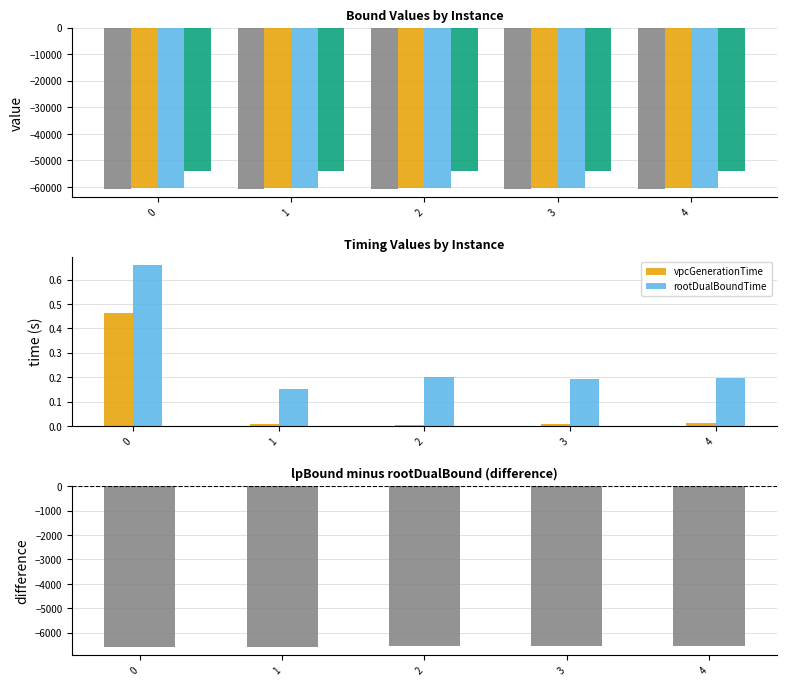

Are the bars horizontal?

No